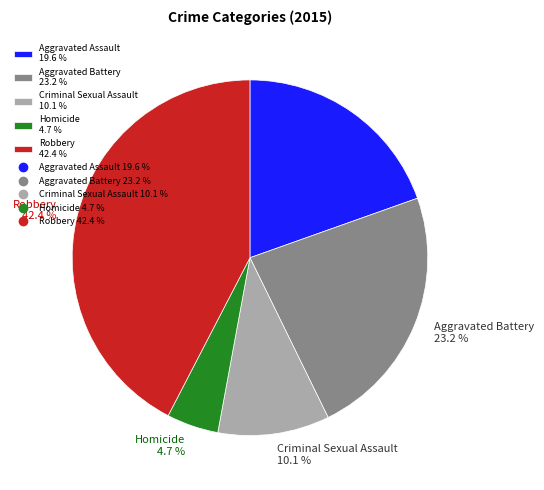

To the nearest percent, what is the difference between the largest and smallest slice percentages?

38%